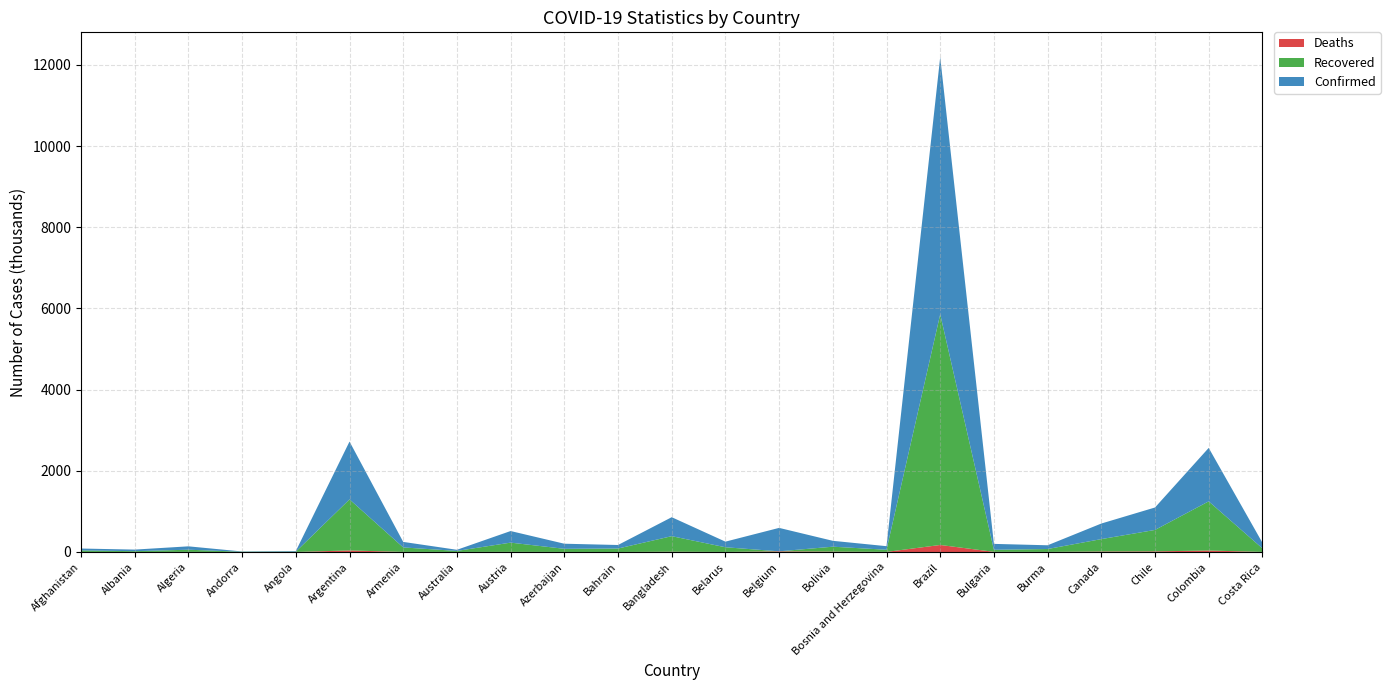

Reading left to right, extract all data points from this chart.

Confirmed: 46717	39014	83199	6790	15139	1424533	135967	27912	285489	125602	86956	467225	138219	577345	144708	87901	6335878	145300	92189	383563	552864	1316806	139638
Recovered: 36907	19384	53809	5940	7851	1257227	110365	25602	227497	76897	85141	383224	115587	0	121702	52769	5681648	50565	71343	305374	528034	1210489	87526
Deaths: 1797	822	2431	76	348	38730	2193	908	3325	1433	341	6675	1166	16645	8957	2681	173120	4035	1972	12181	15430	36766	1726